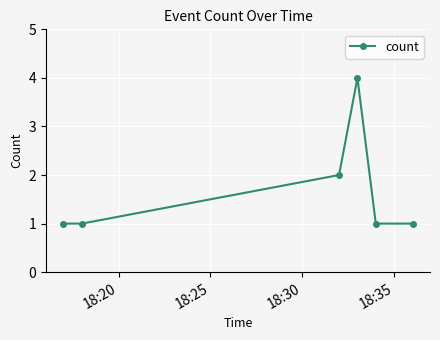

How many lines are shown in the chart?

1